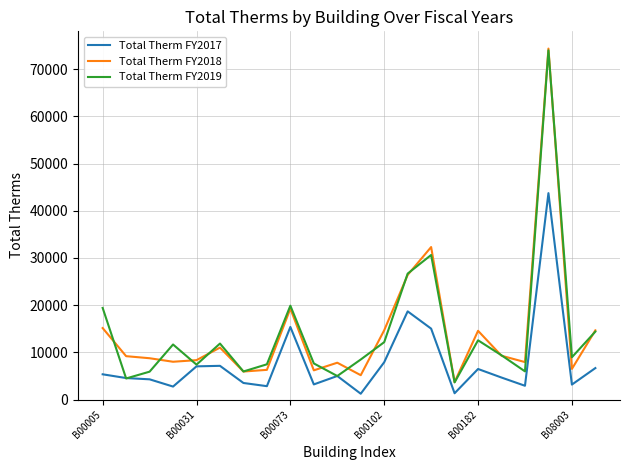

Which series has the widest spread of values?

Total Therm FY2018